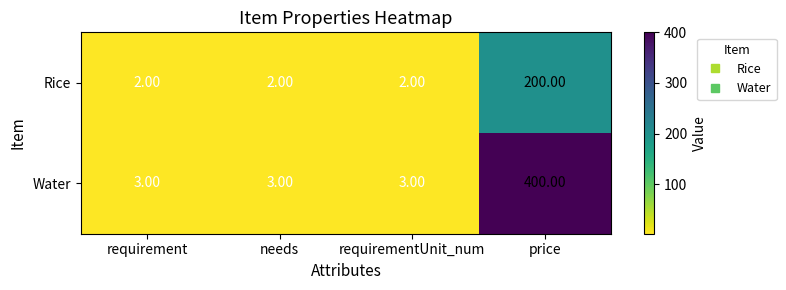

Rank the series by their maximum value, from lowest to highest.

Rice, Water